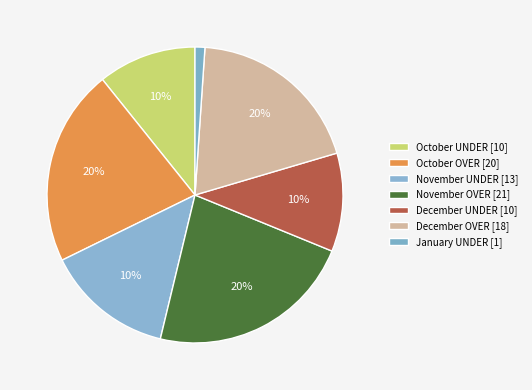

Rank the series at 171/189 from highest to lowest value.

OVER, UNDER